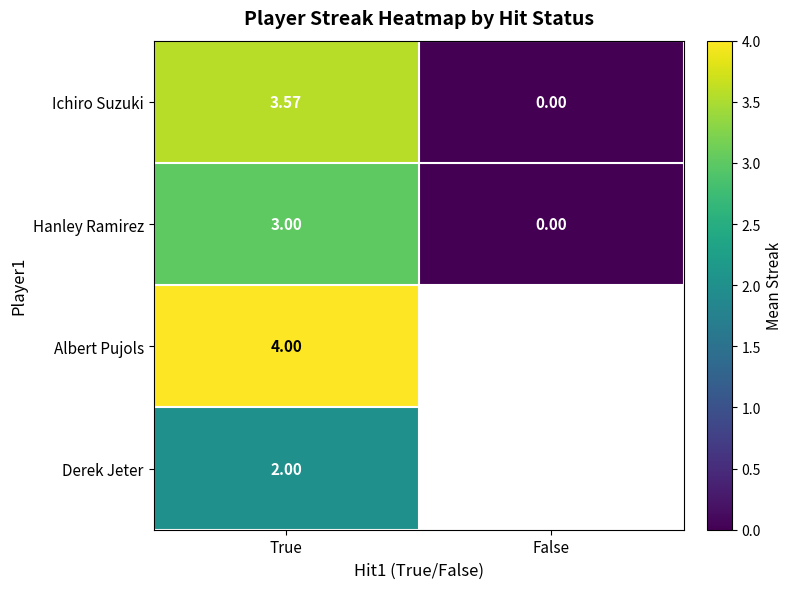

At True, list the series in order from smallest to largest.

Derek Jeter, Hanley Ramirez, Ichiro Suzuki, Albert Pujols